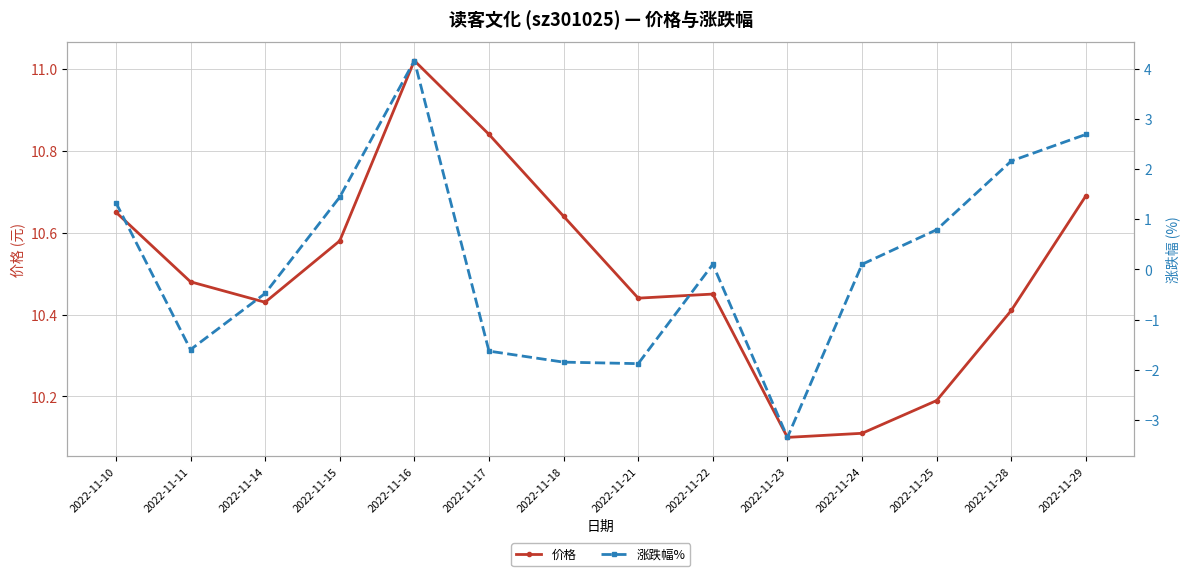

The value of 涨跌幅% at 2022-11-11 is -1.6. True or false?

True